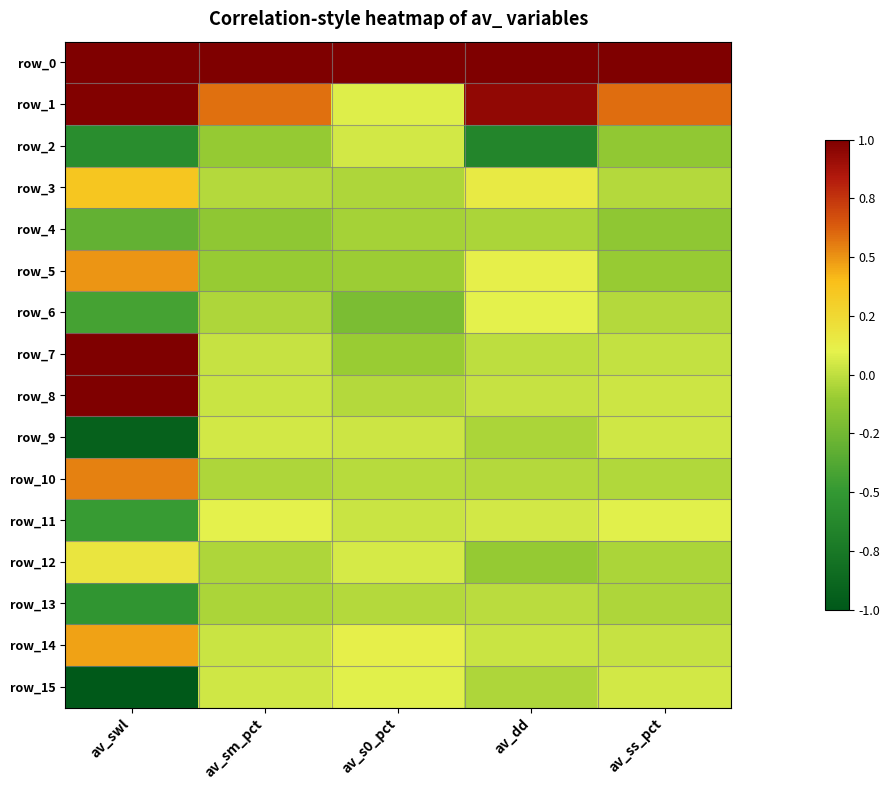

List the series in order of their peak value, lowest first.

row_4, row_13, row_9, row_2, row_15, row_6, row_11, row_12, row_3, row_14, row_5, row_10, row_1, row_0, row_7, row_8